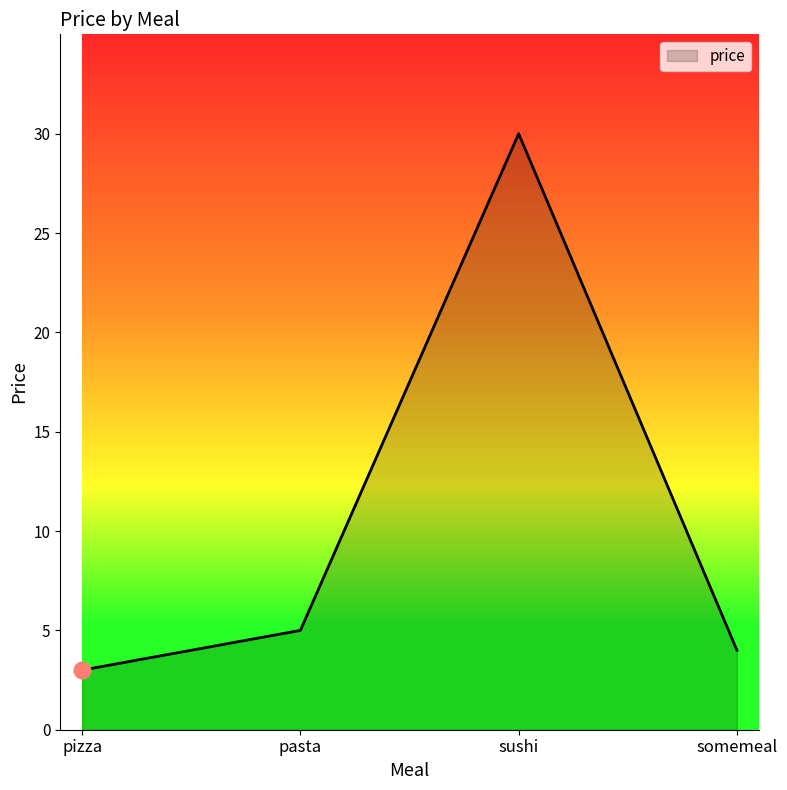

What position from the right is pasta?

3